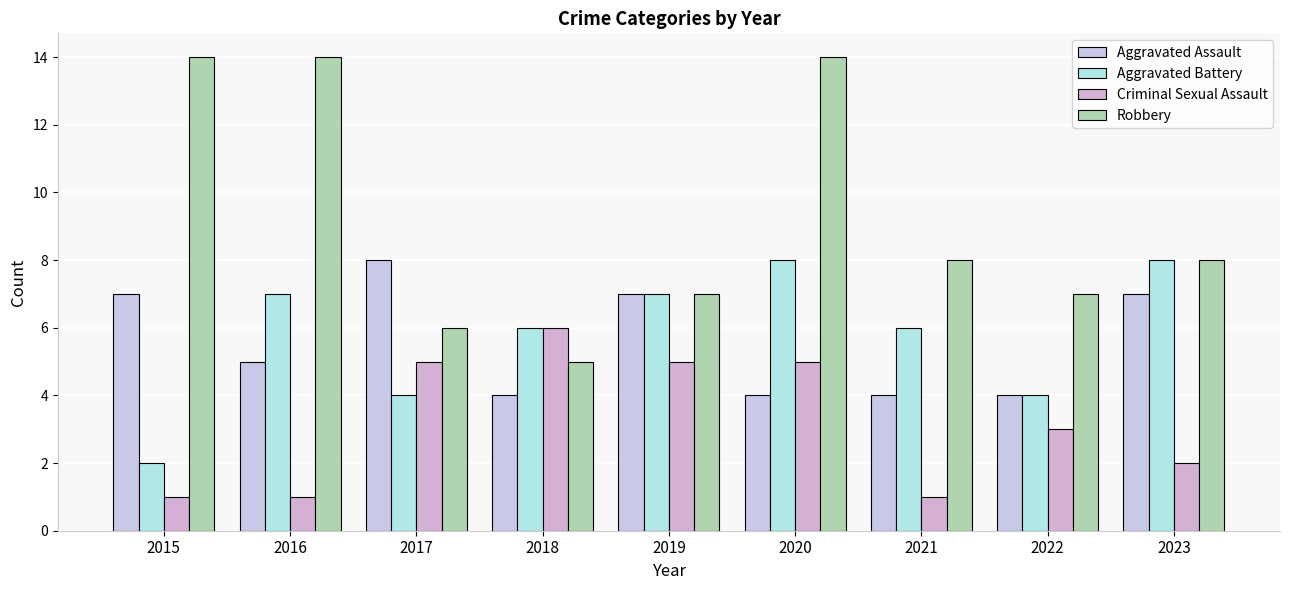

Reading left to right, list all the values displayed in this chart.

Aggravated Assault: 2015=7	2016=5	2017=8	2018=4	2019=7	2020=4	2021=4	2022=4	2023=7
Aggravated Battery: 2015=2	2016=7	2017=4	2018=6	2019=7	2020=8	2021=6	2022=4	2023=8
Criminal Sexual Assault: 2015=1	2016=1	2017=5	2018=6	2019=5	2020=5	2021=1	2022=3	2023=2
Robbery: 2015=14	2016=14	2017=6	2018=5	2019=7	2020=14	2021=8	2022=7	2023=8